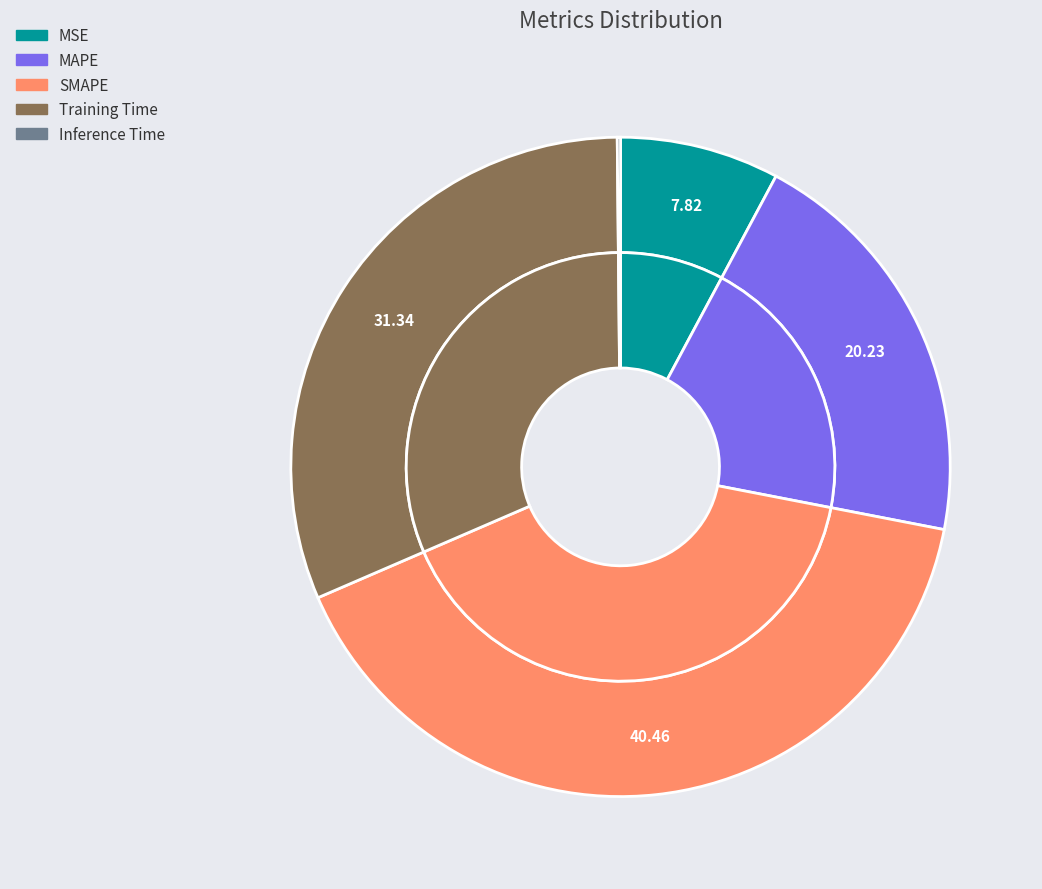

How many slices are in this pie chart?

5